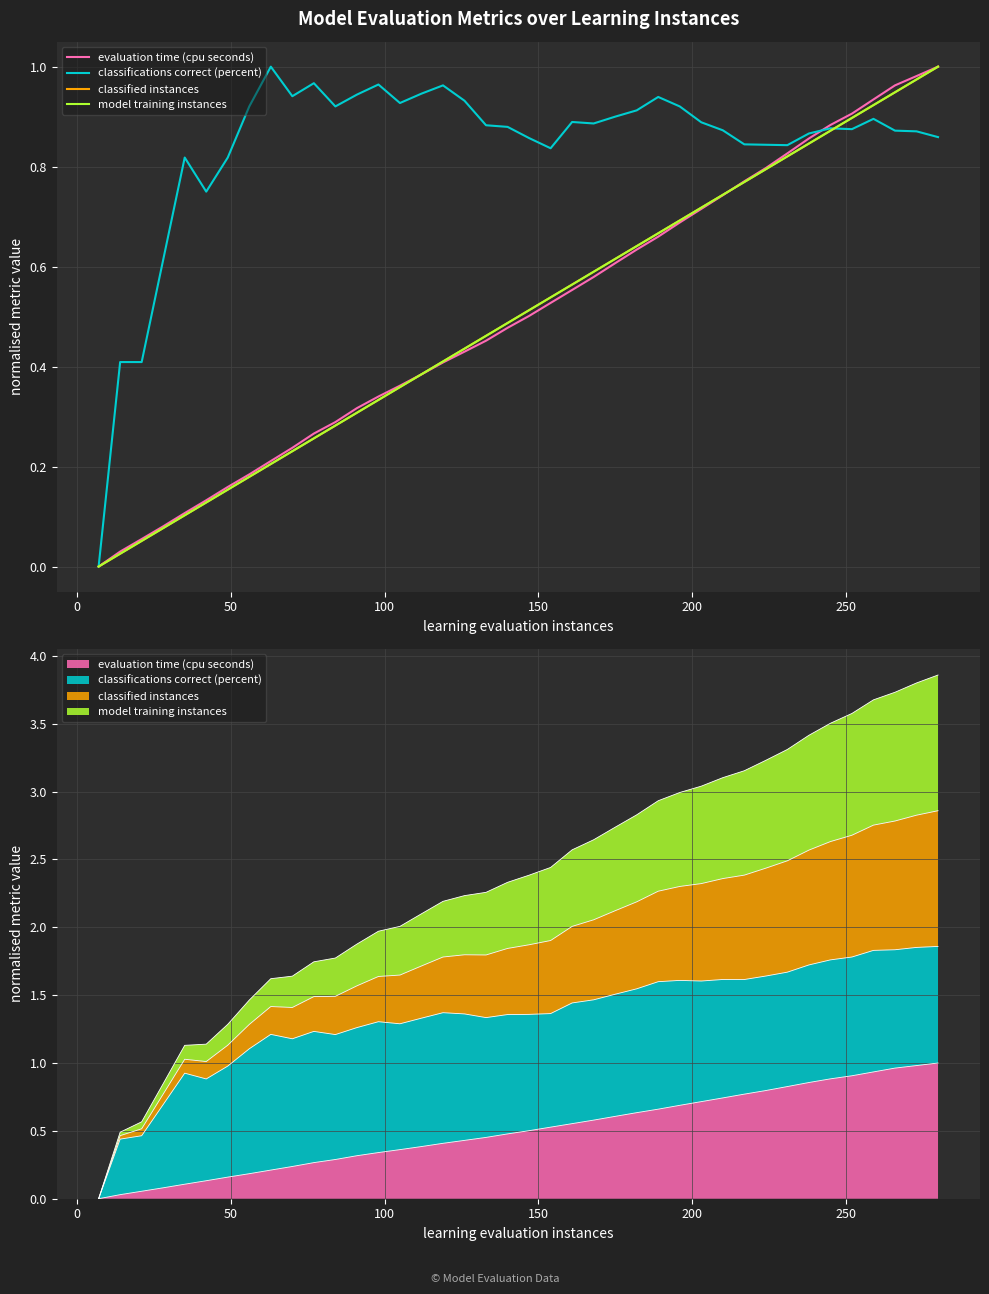

What is the greatest value displayed?

1.0